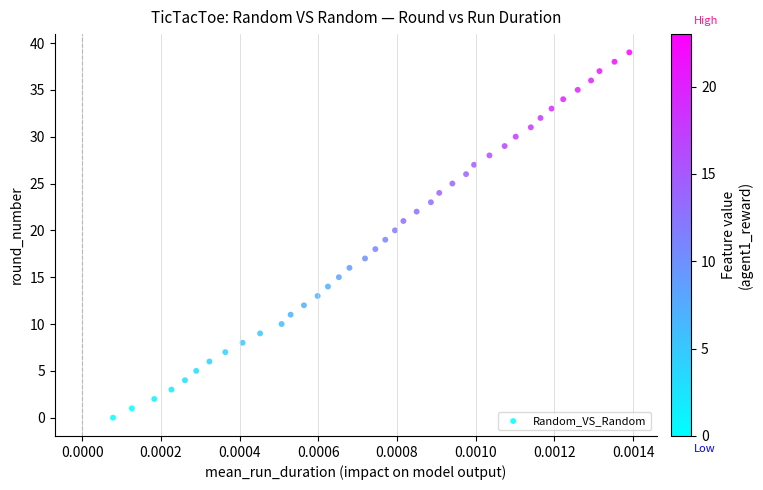

What is the range of Y values (max minus min)?

39